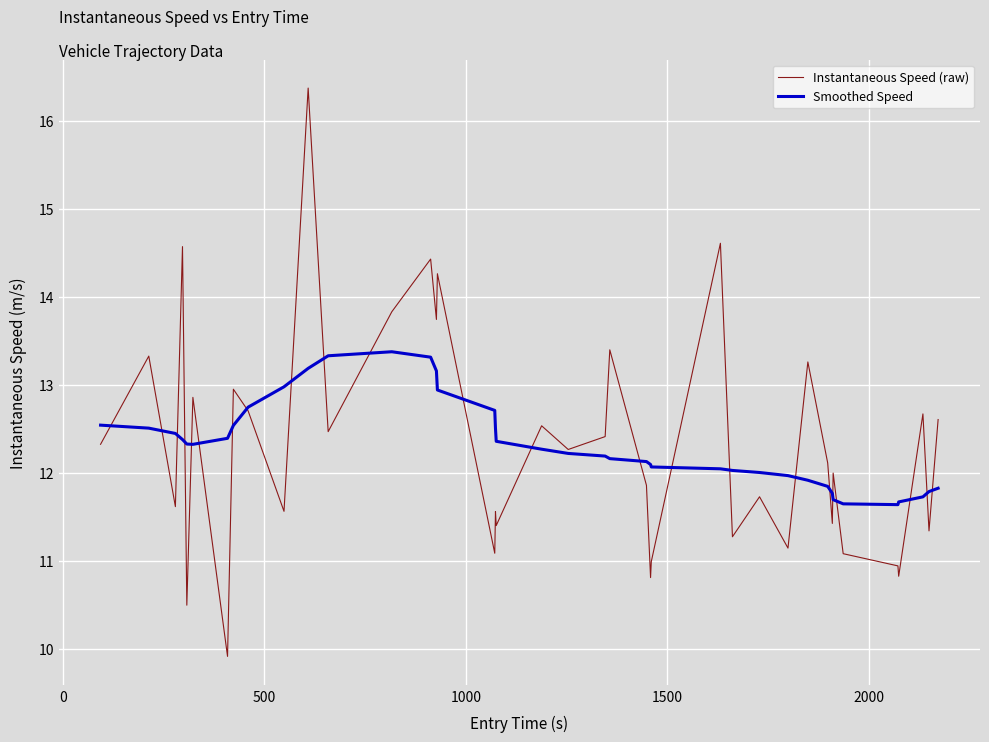

Which series has the largest range (max minus min)?

Instantaneous Speed (raw)